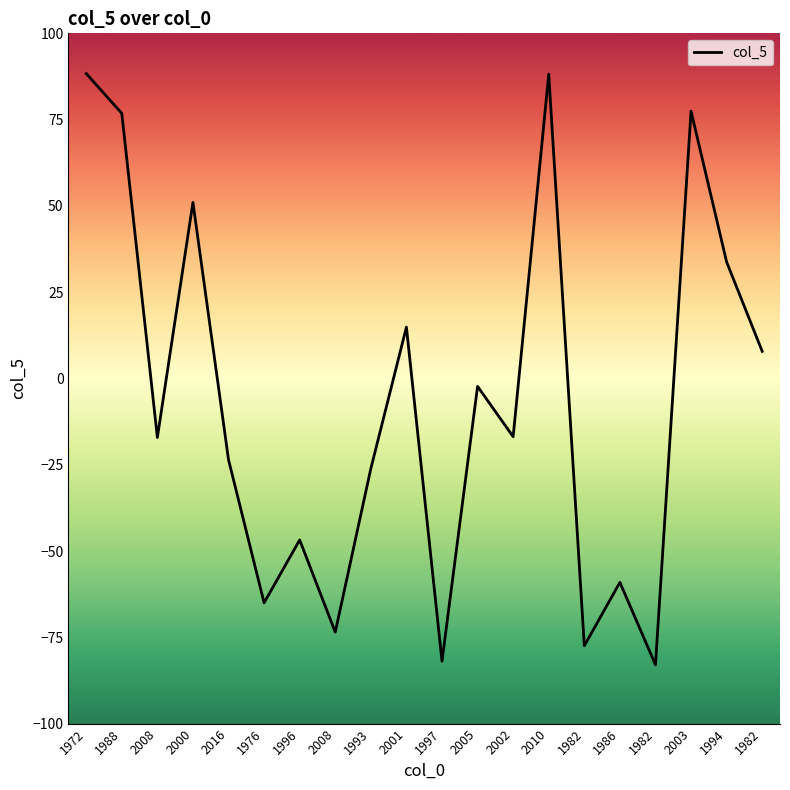

At which category does the chart reach its minimum across all series?

1982